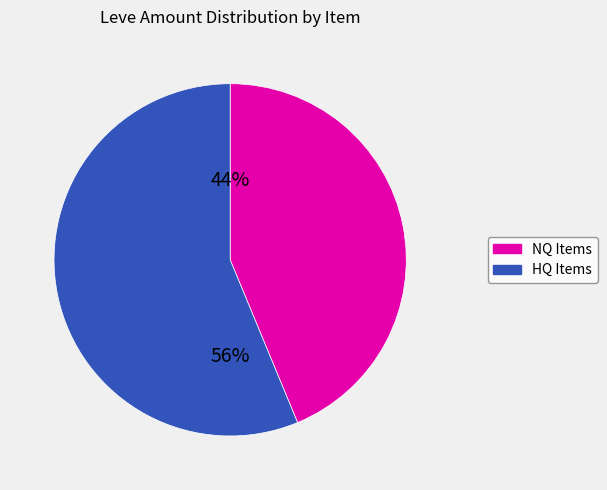

Does any single category account for the majority?

Yes